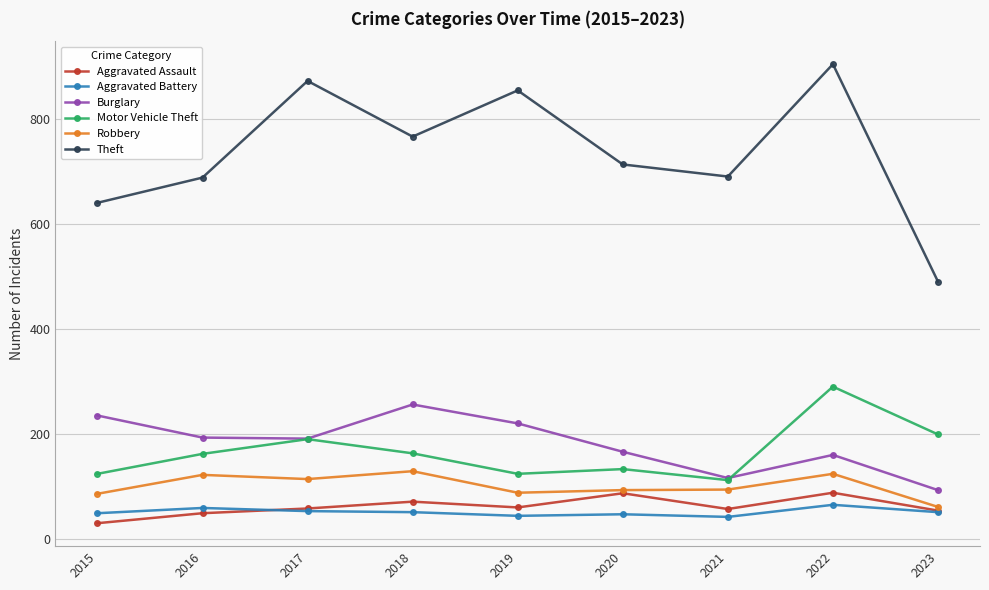

What is the spread (max minus min) of values at 2015?

610